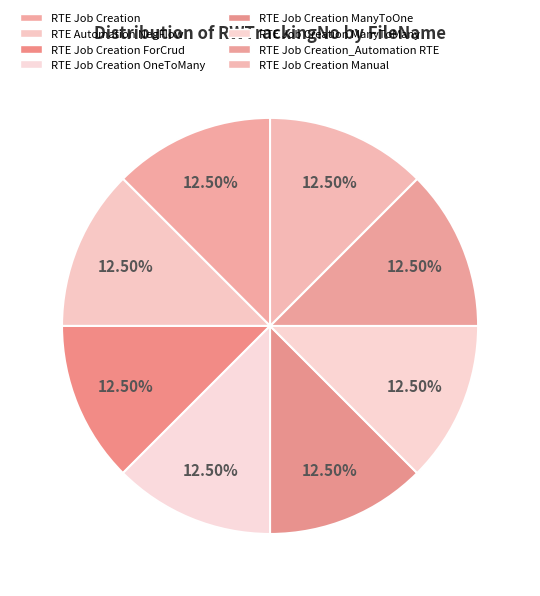

To the nearest percent, what is the combined percentage of RTE Job Creation ForCrud and RTE Job Creation Manual?

25%